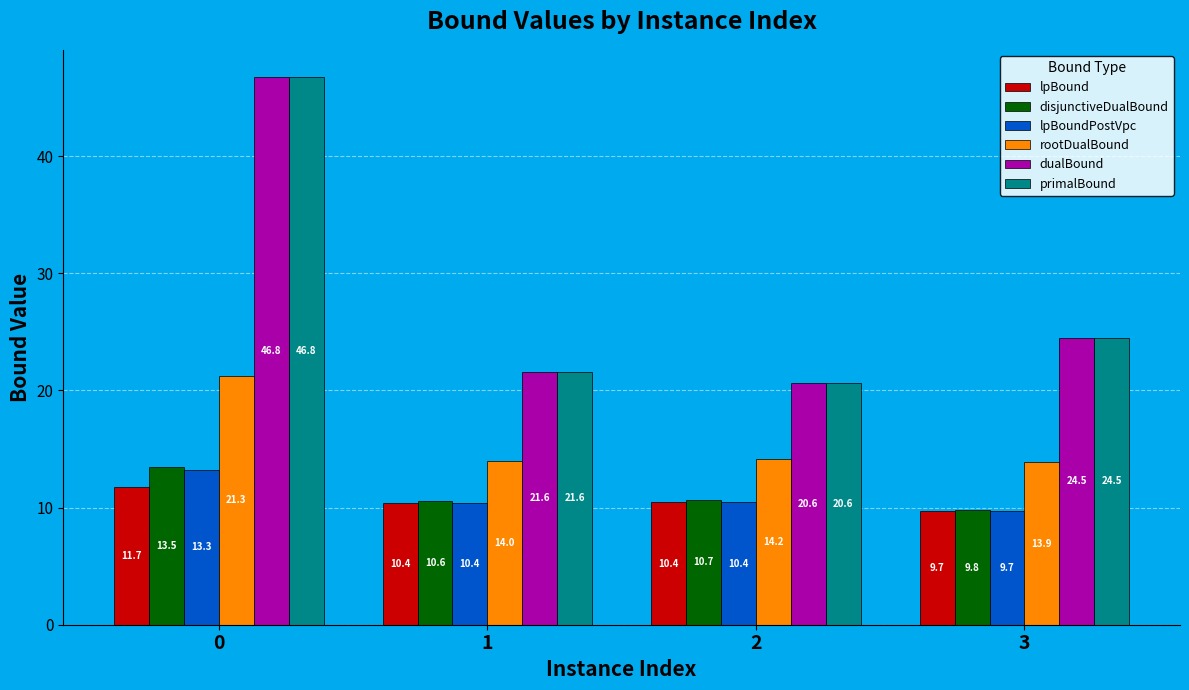

Rank the categories by dualBound value from lowest to highest.

2, 1, 3, 0